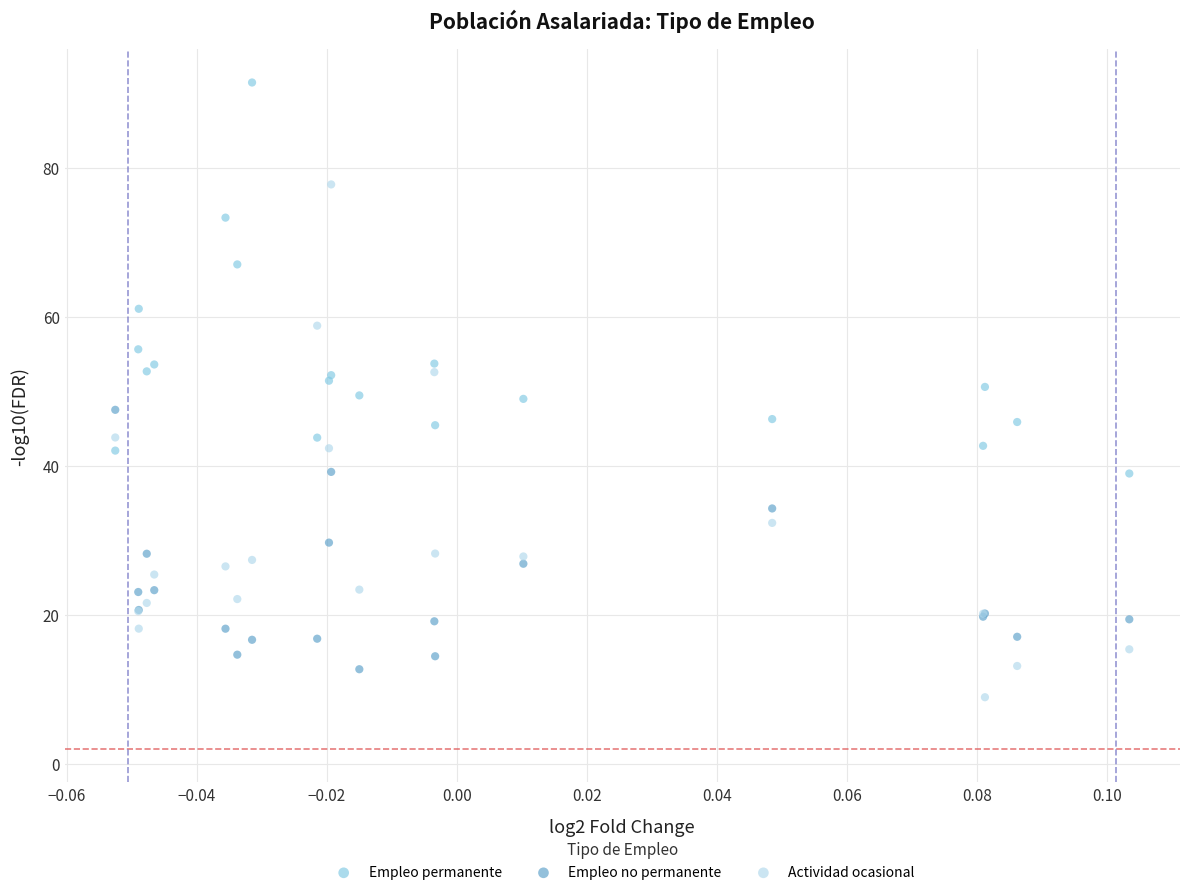

In the Empleo permanente series, what Y value is closest to 65?

67.0